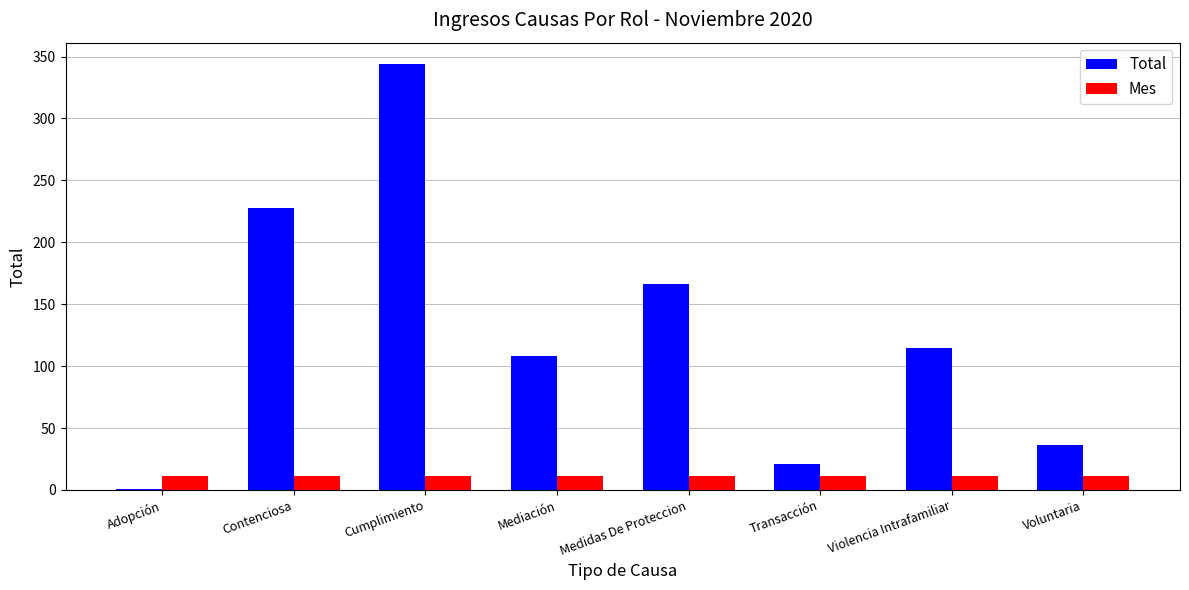

True or false: Total has a value of 108 at Mediación.

True